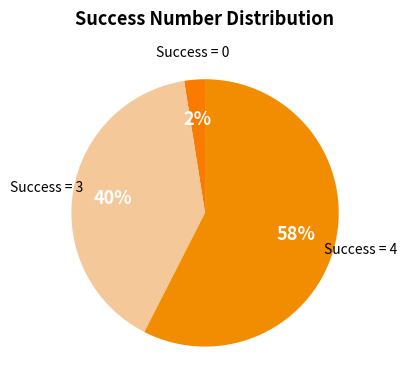

Is there a majority slice in this chart?

Yes